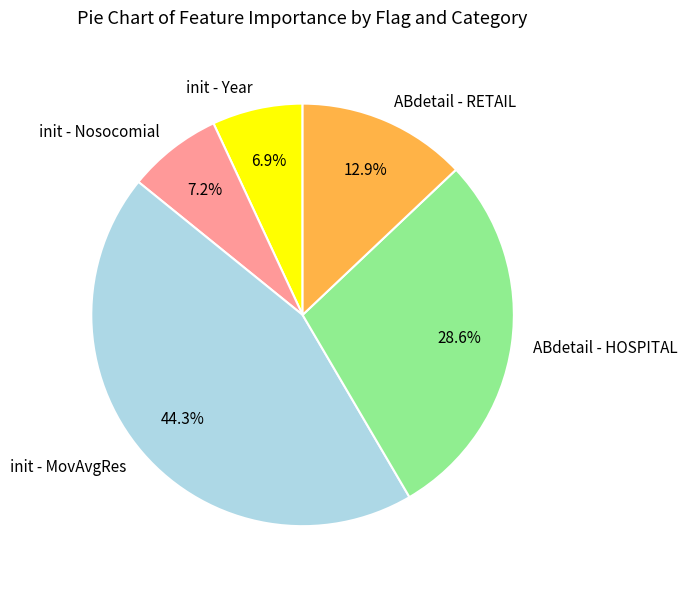

Does init - MovAvgRes represent more than half of the total?

No